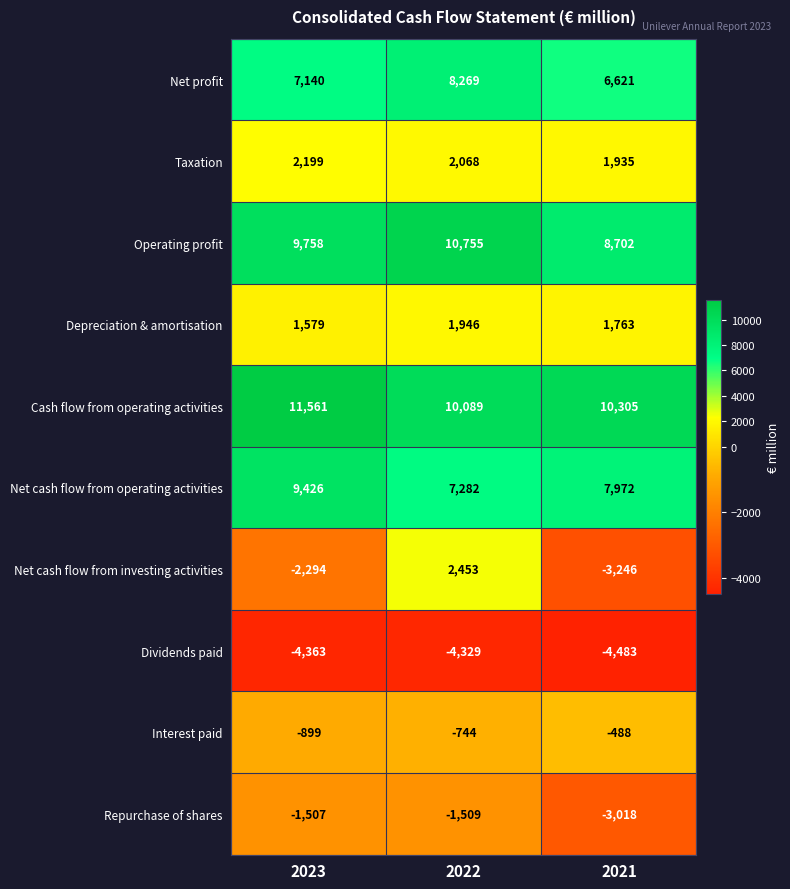

What is the spread (max minus min) of values at 2021?

14788